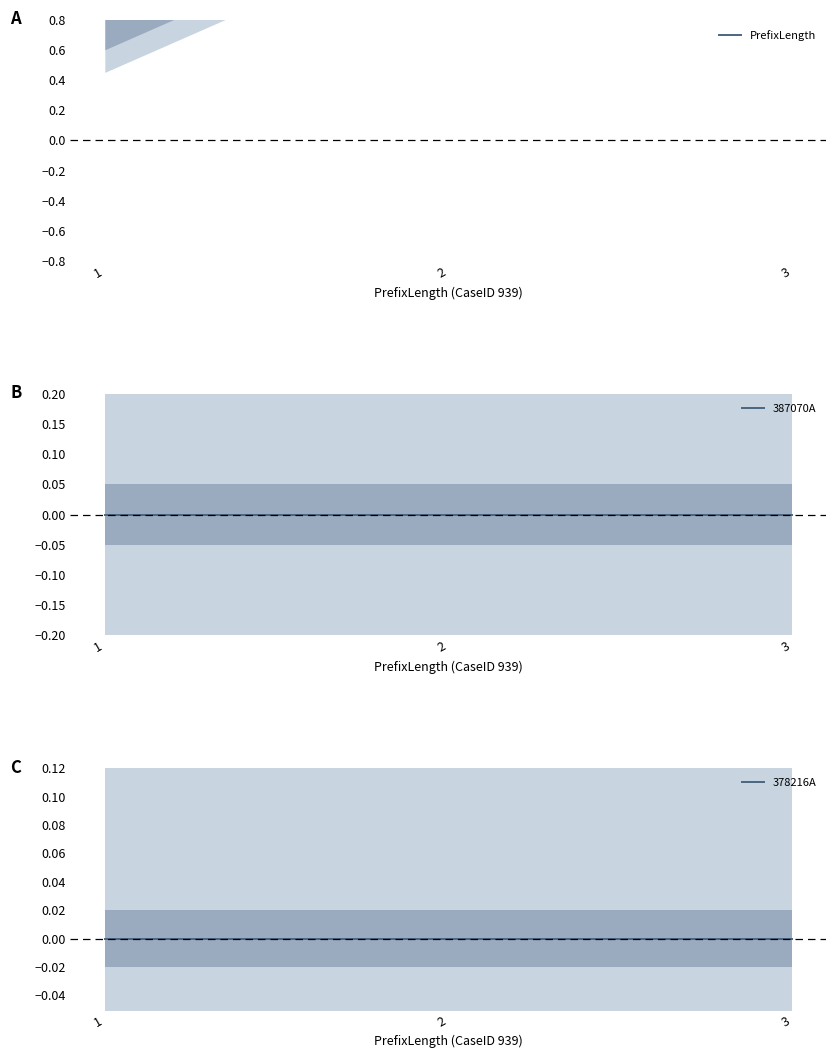

Is it true that PrefixLength equals 1 at 1?

True